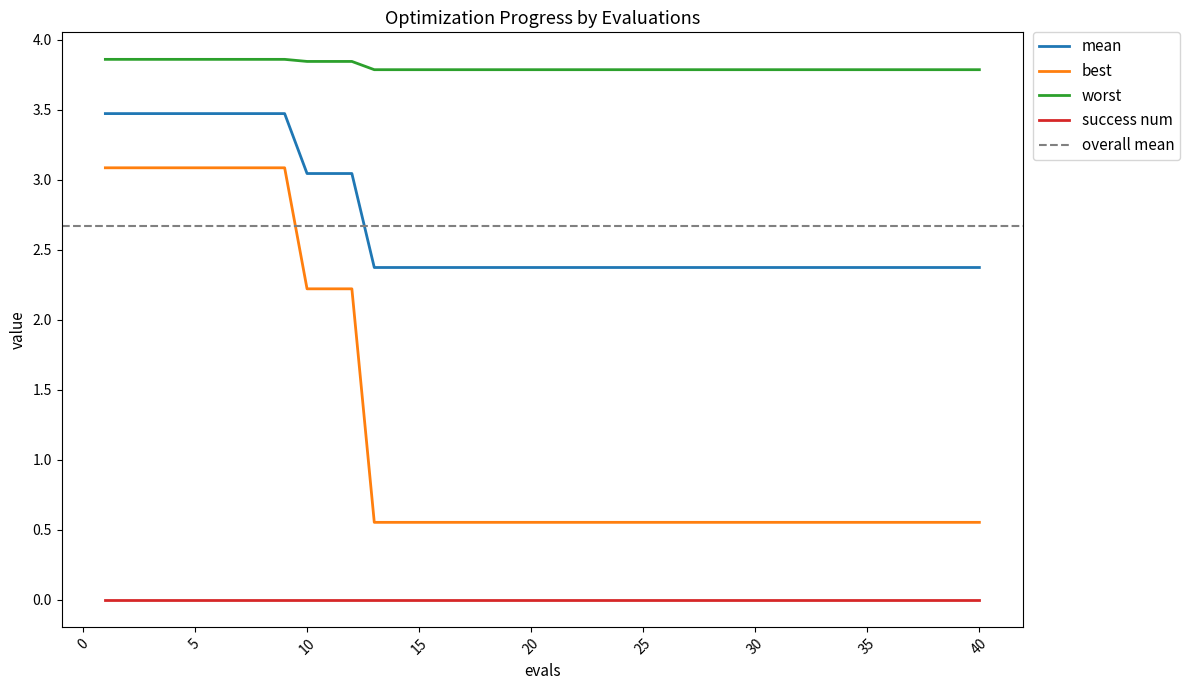

True or false: mean and best cross at least once.

False